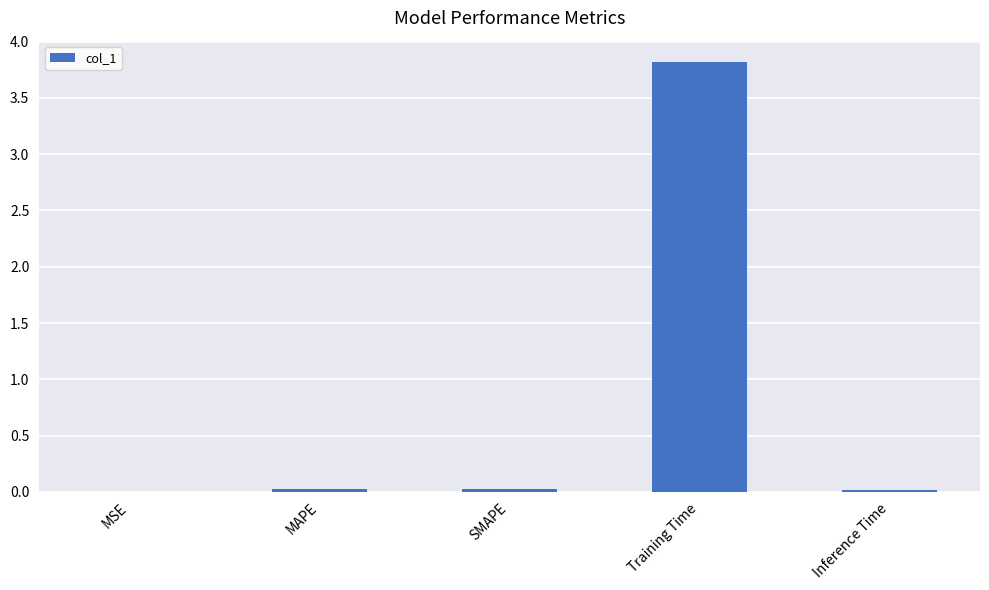

What is the greatest value displayed?

3.8